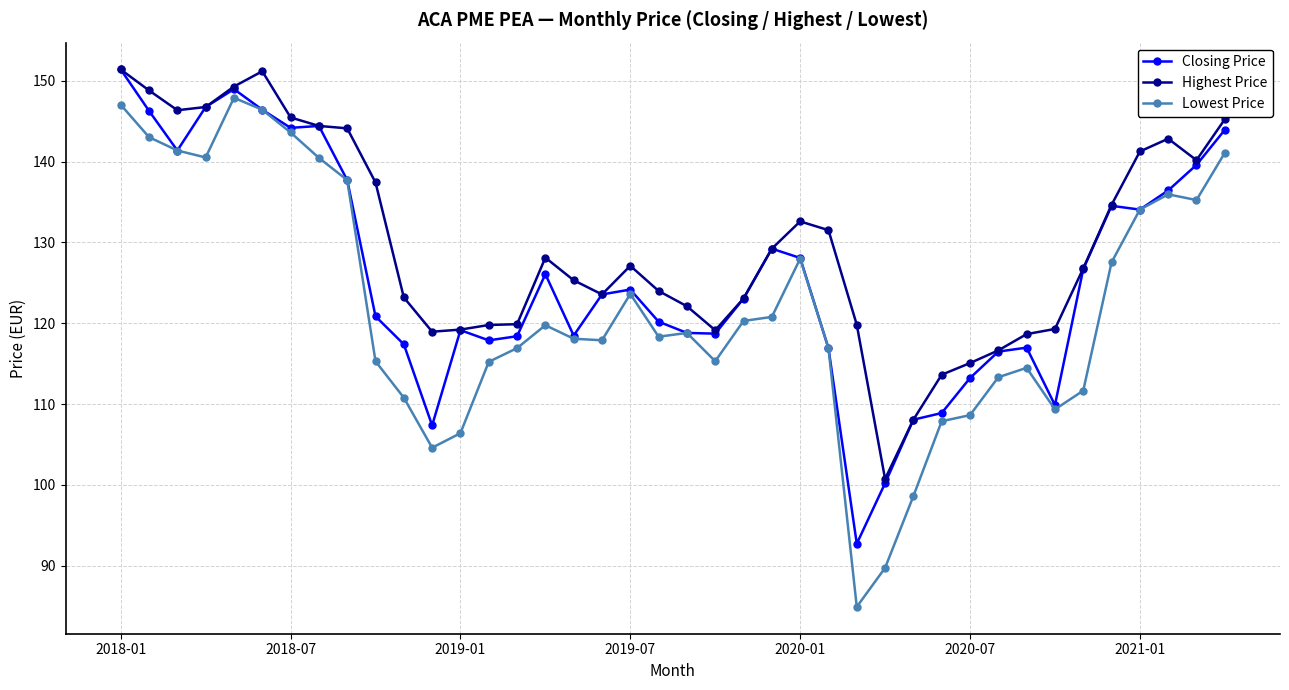

Which series has the largest total across all categories?

Highest Price